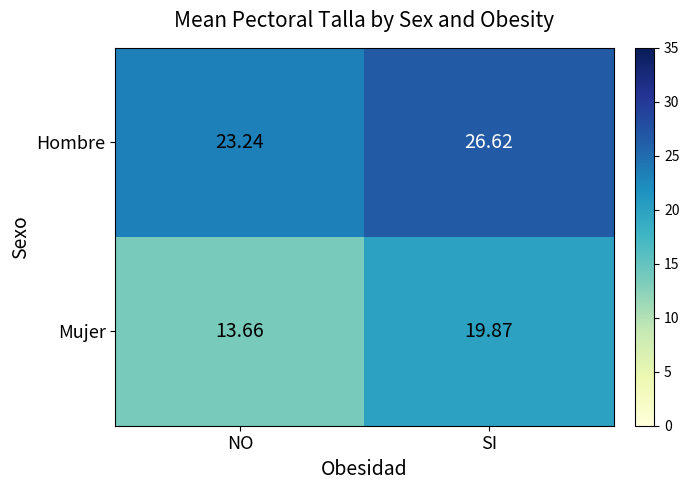

Where is Hombre nearest to the value 24?

NO